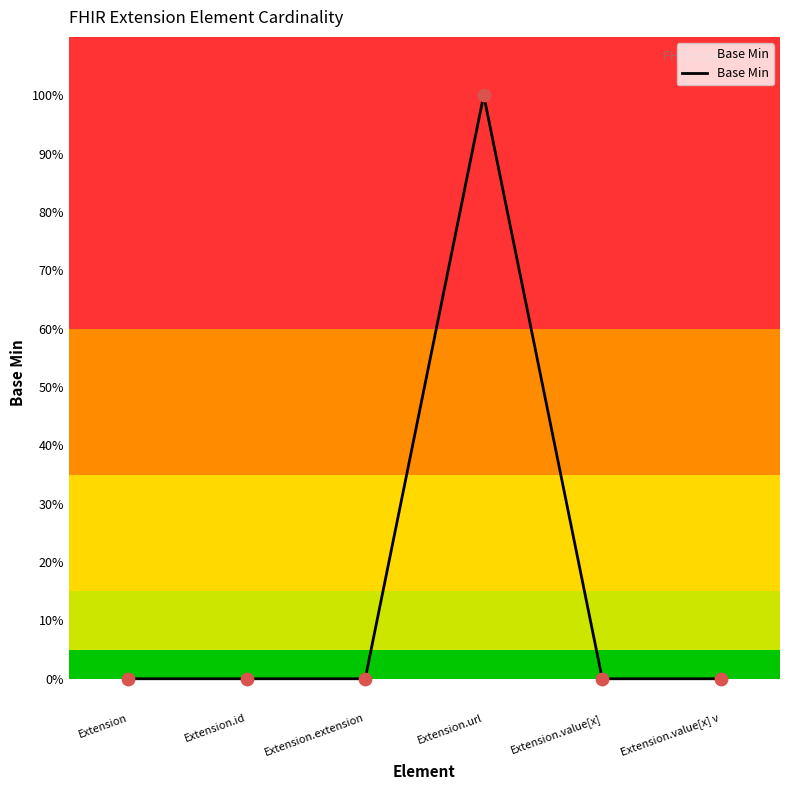

What is the change in value from Extension.id to Extension.url?

+1